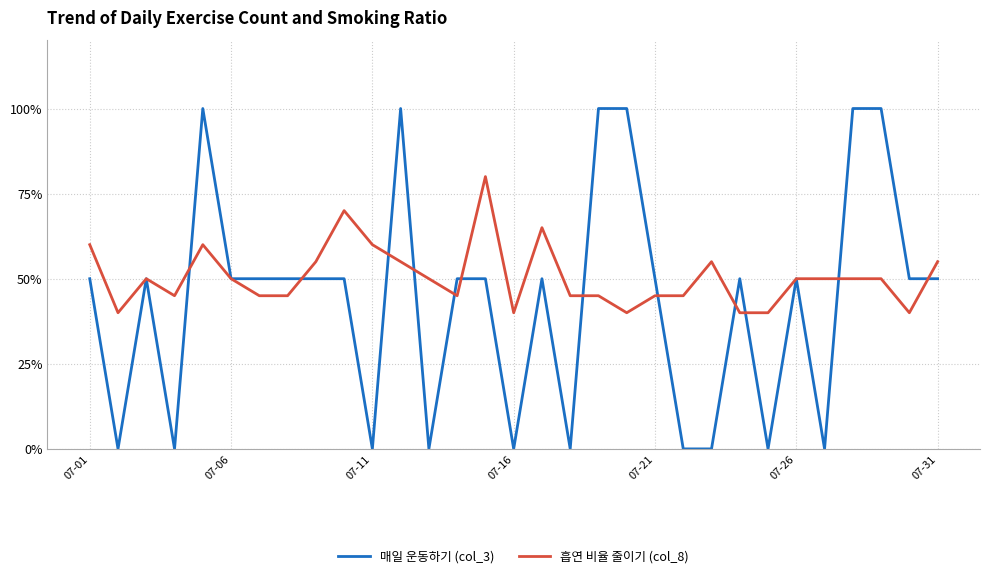

Reading left to right, transcribe all the data shown in this chart.

매일 운동하기 (col_3): 50.0	0.0	50.0	0.0	100.0	50.0	50.0	50.0	50.0	50.0	0.0	100.0	0.0	50.0	50.0	0.0	50.0	0.0	100.0	100.0	50.0	0.0	0.0	50.0	0.0	50.0	0.0	100.0	100.0	50.0	50.0
흡연 비율 줄이기 (col_8): 60.0	40.0	50.0	45.0	60.0	50.0	45.0	45.0	55.0	70.0	60.0	55.0	50.0	45.0	80.0	40.0	65.0	45.0	45.0	40.0	45.0	45.0	55.0	40.0	40.0	50.0	50.0	50.0	50.0	40.0	55.0